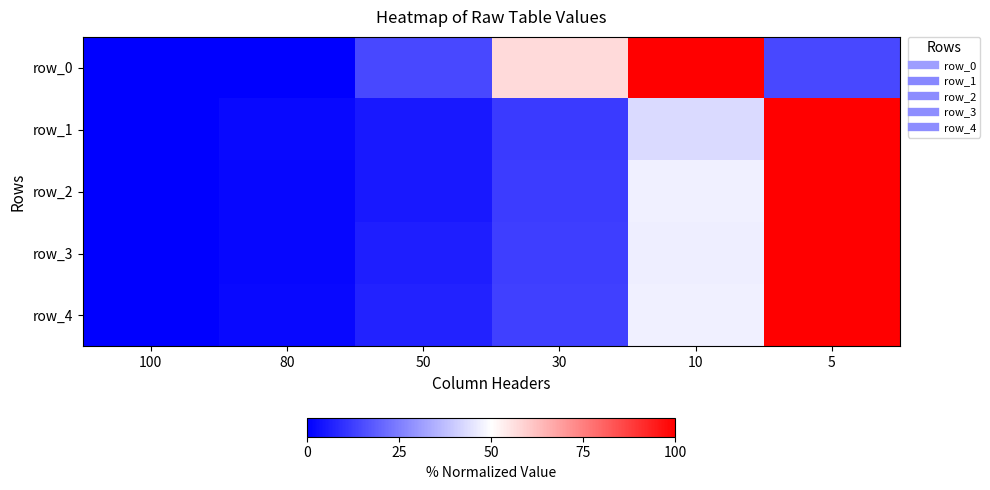

Which series has the largest total across all categories?

row_0